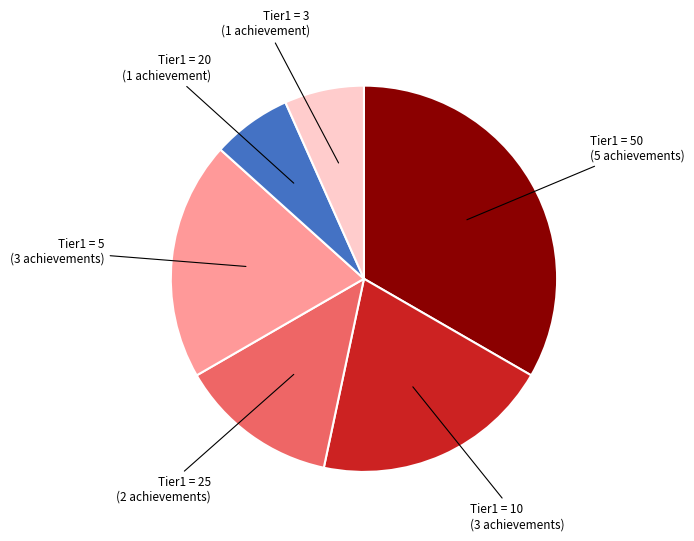

Does any single category account for the majority?

No